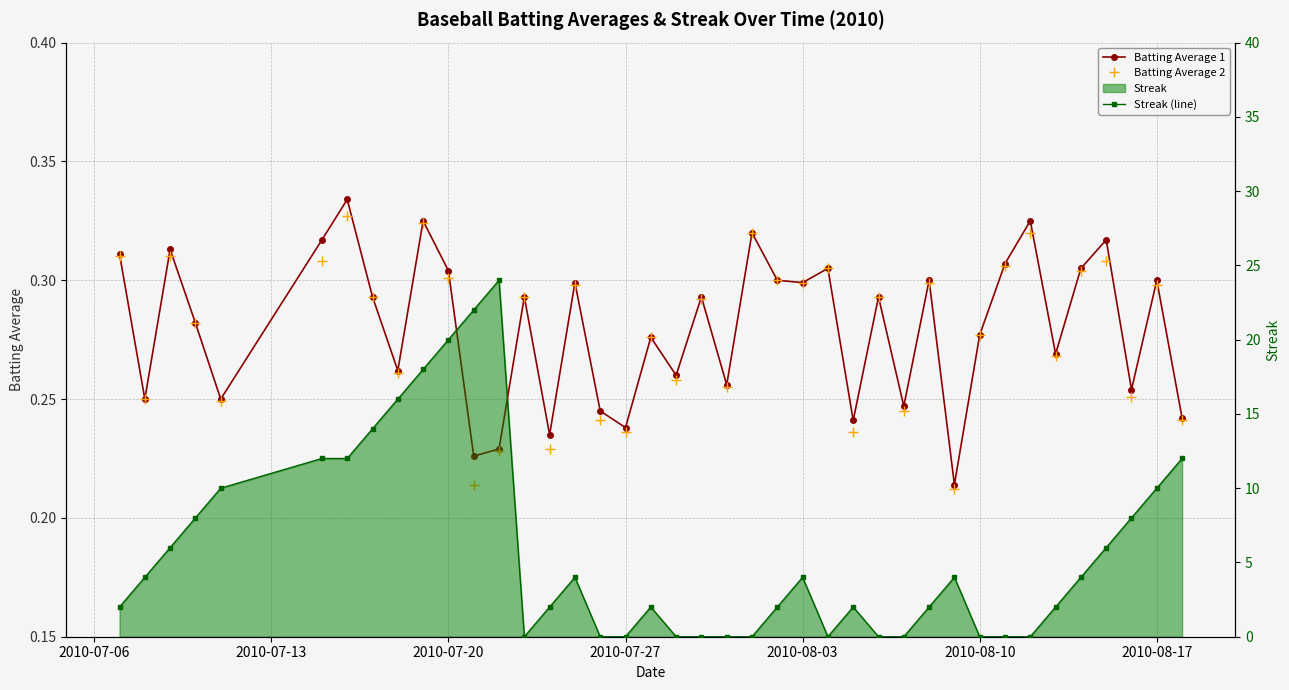

Which series has the widest spread of values?

Streak (line)